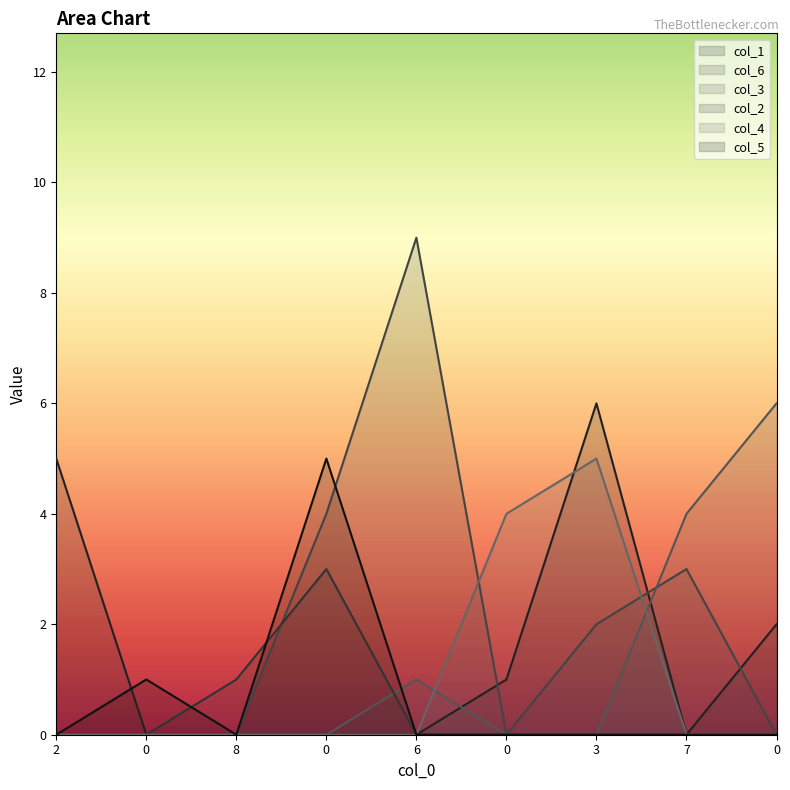

Does the chart display data point markers on the line(s)?

No